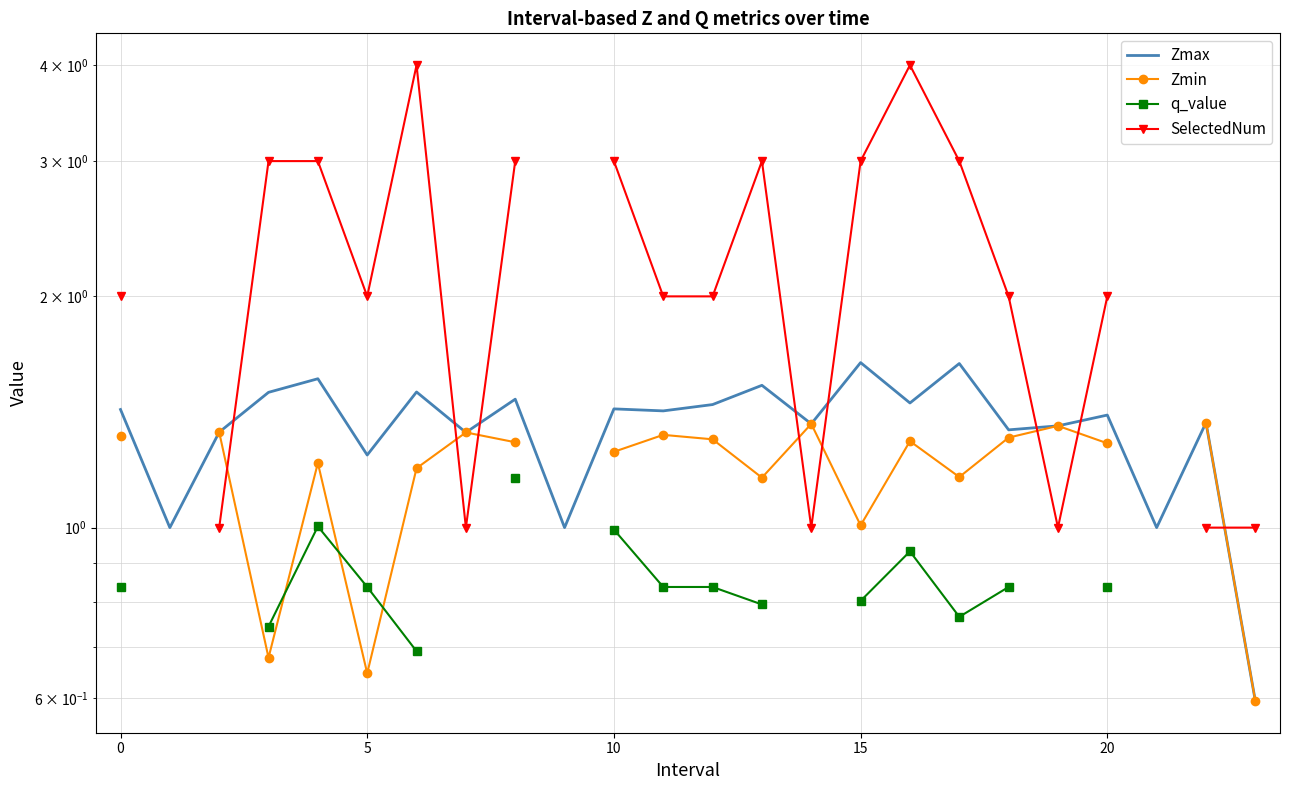

What value does the q_value series have at 15?

0.8